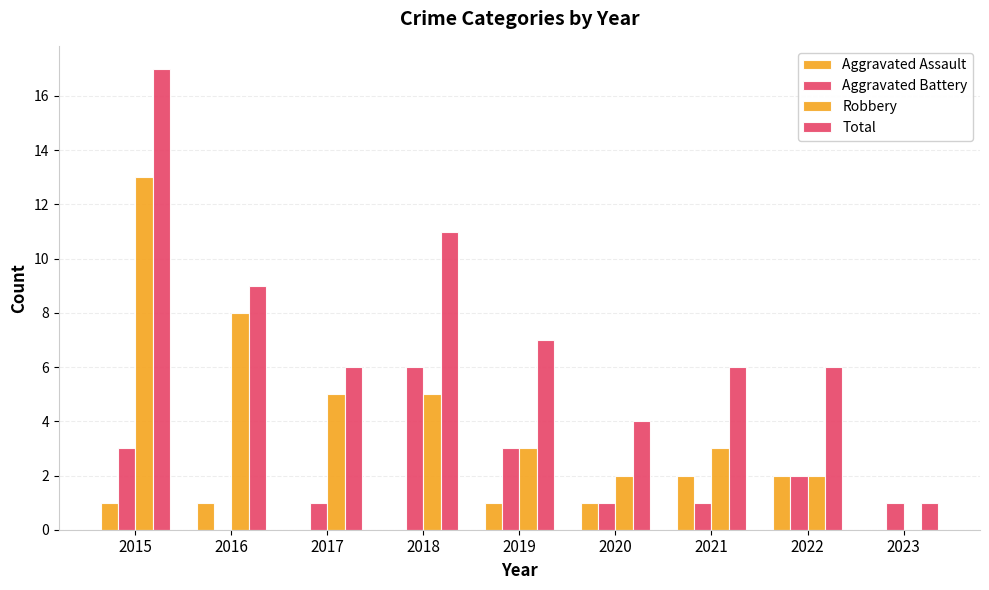

At which label does Total reach its peak?

2015